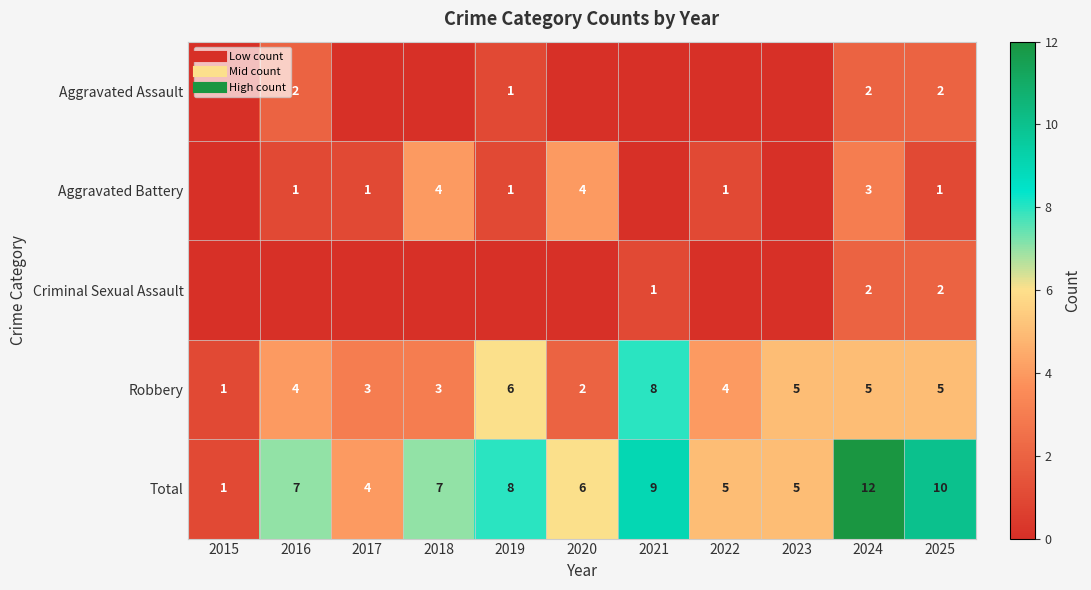

At which category is the sum across all series the highest?

2024